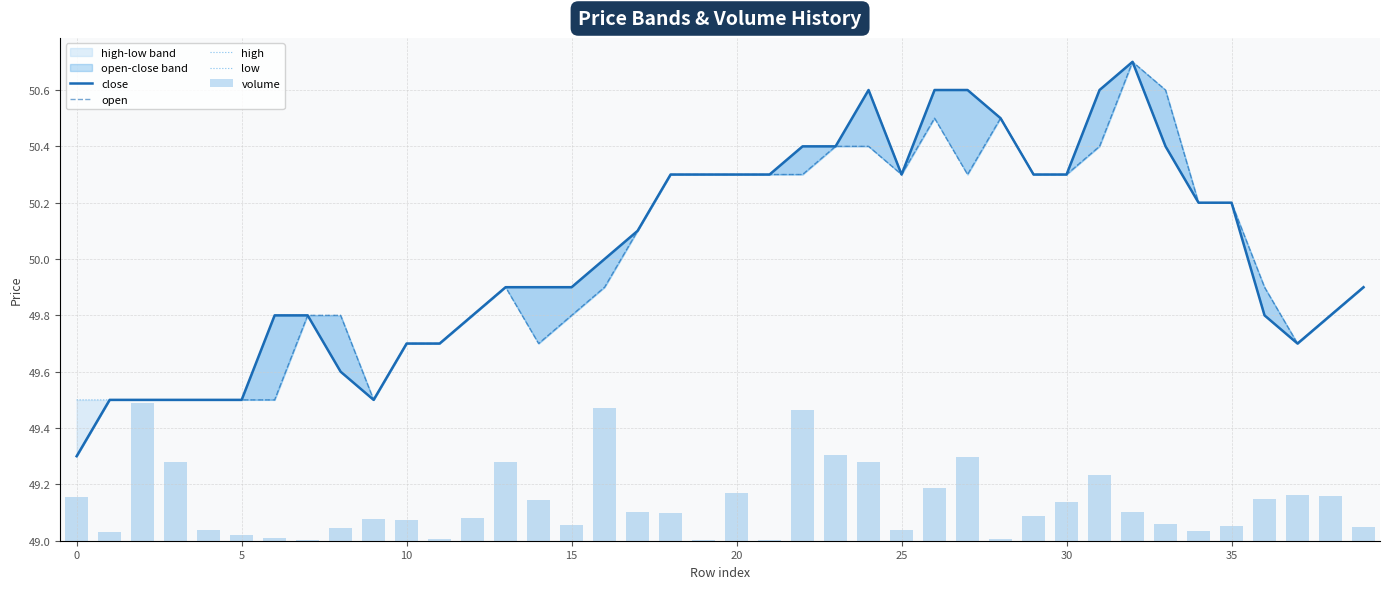

Which series has the widest spread of values?

close